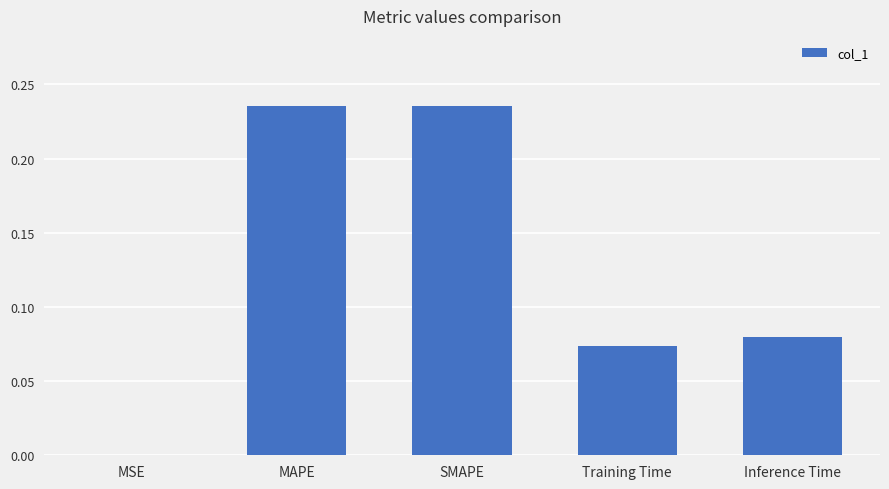

Which has a higher value, Training Time or Inference Time?

Inference Time